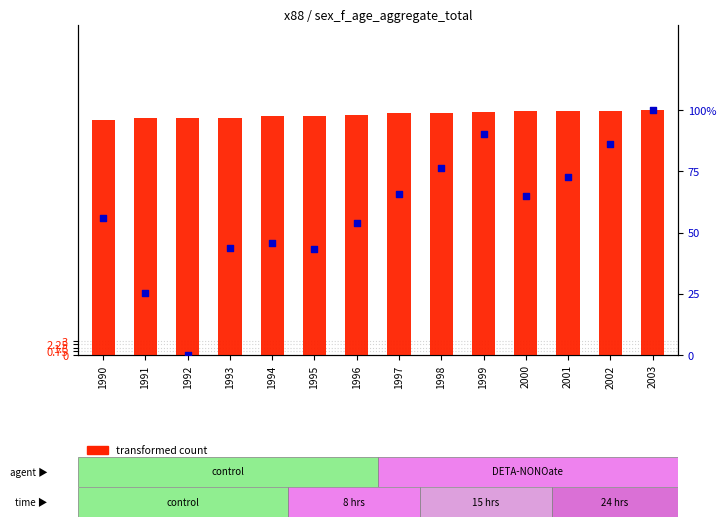

At which category is the sum across all series the highest?

2003